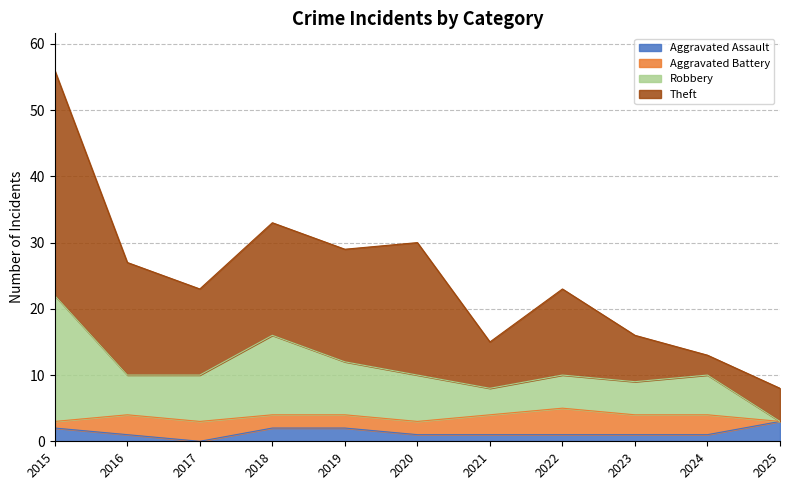

What is the total value across all series at 2020?

30